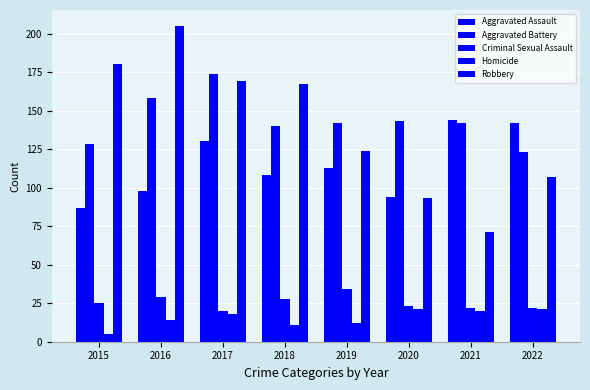

How many data points does each series have?

8